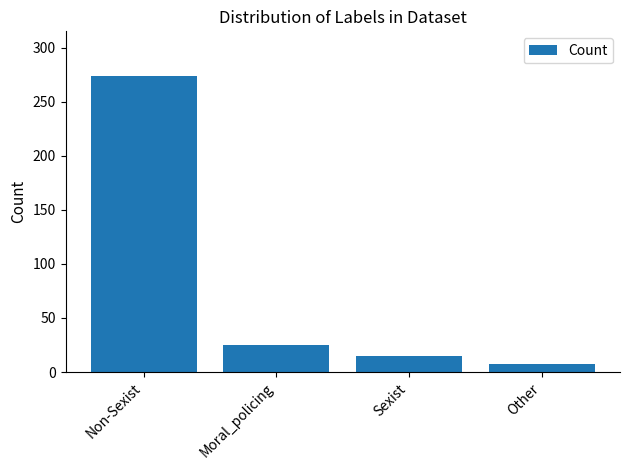

What is the difference between the maximum and second lowest values?

259